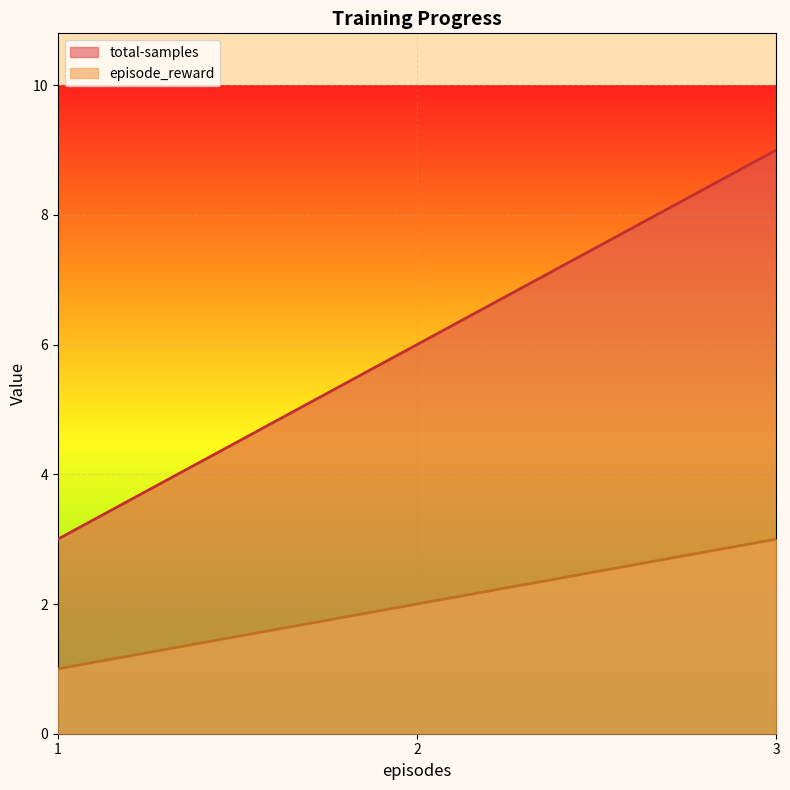

What is the value of the total-samples point at the 3rd from the left?

9